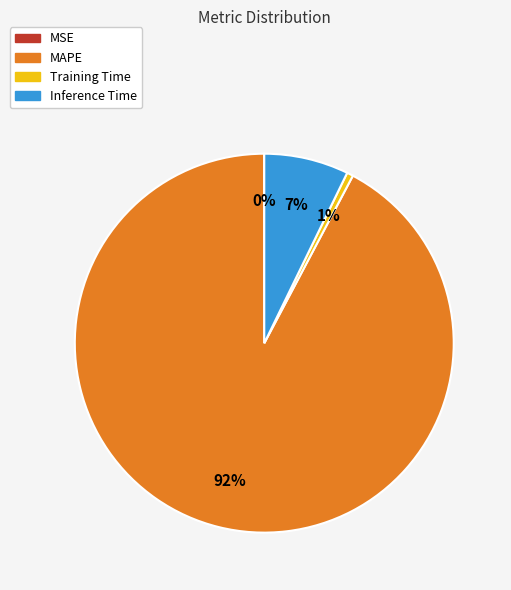

To the nearest percent, what is the average slice percentage?

25%